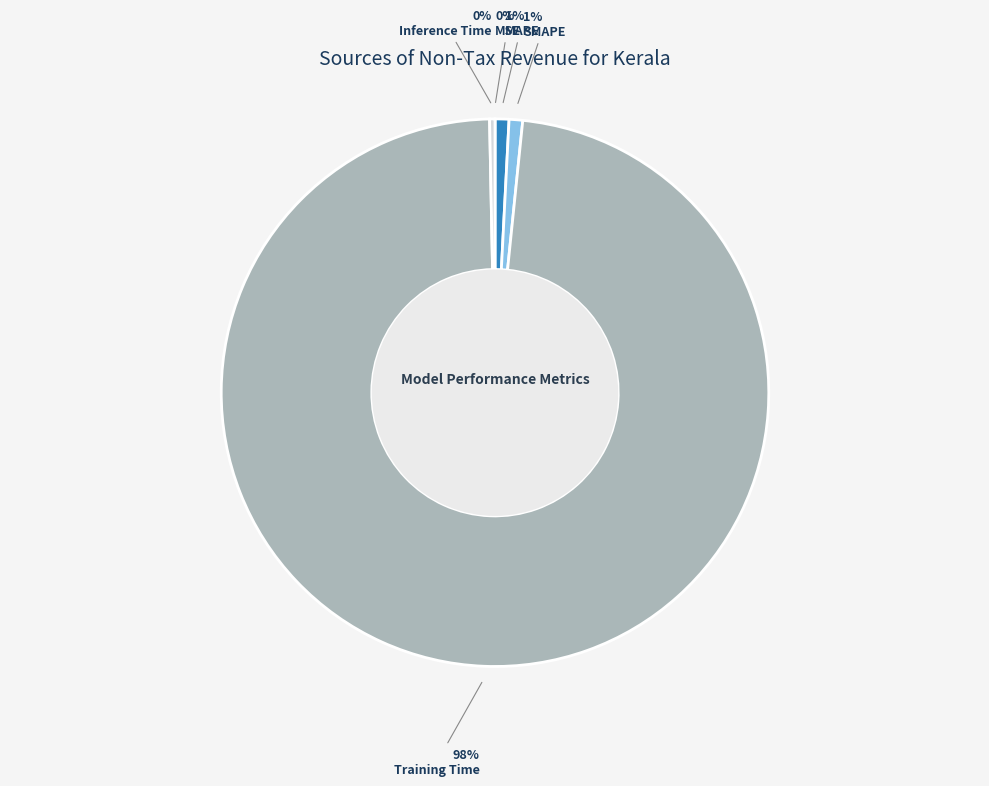

Is there a majority slice in this chart?

Yes